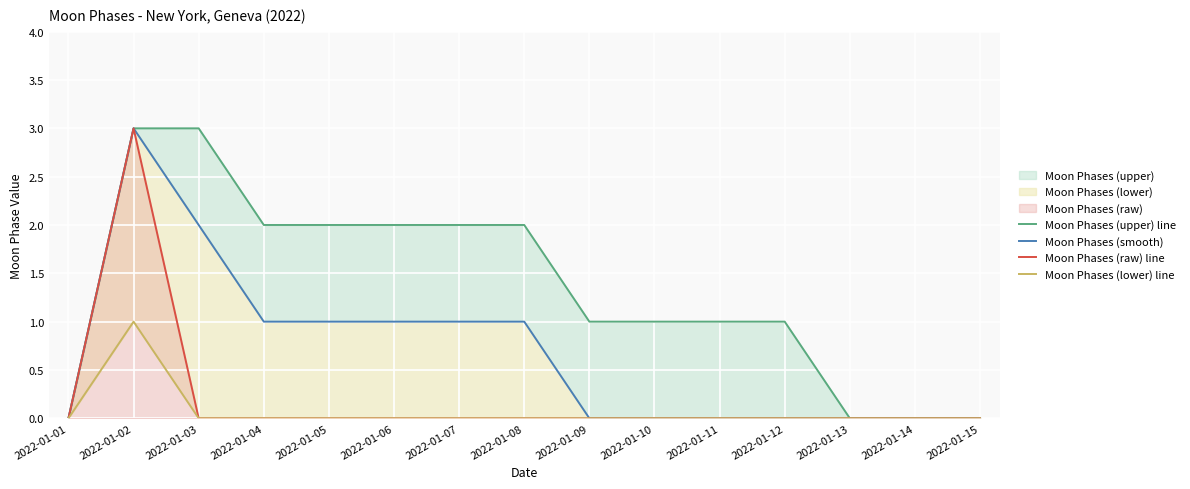

What is the difference between the maximum and second lowest values in the Moon Phases (raw) line series?

3